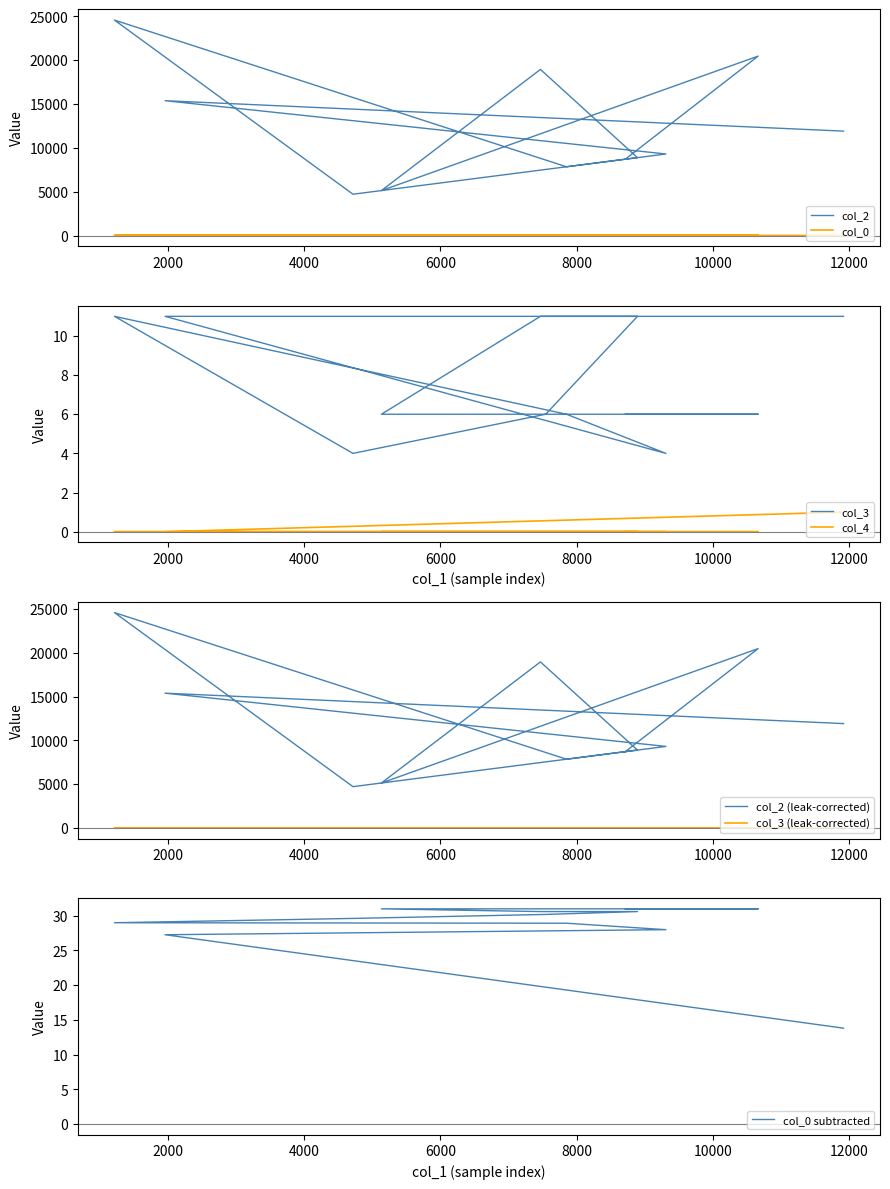

At which category is the sum across all series the highest?

1218